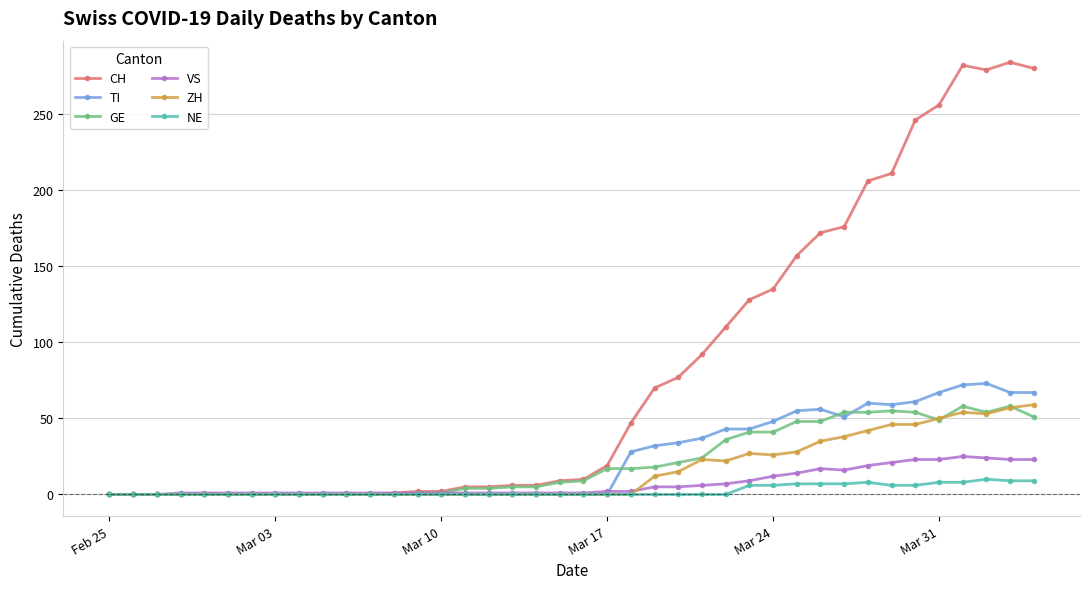

Which series has the largest range (max minus min)?

CH